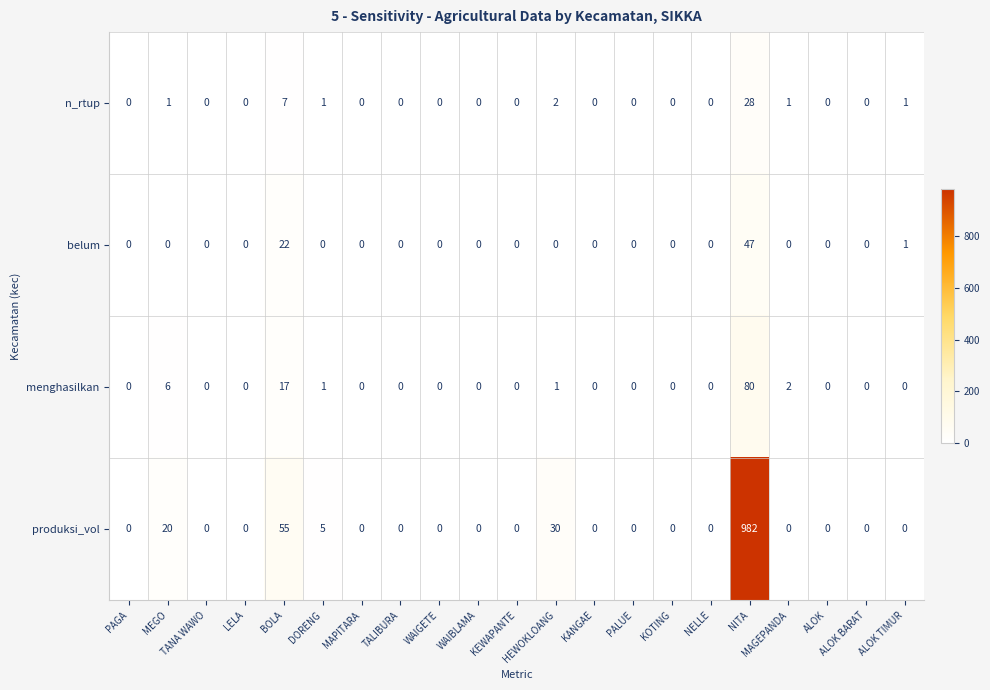

At how many categories does at least one series exceed 413?

1